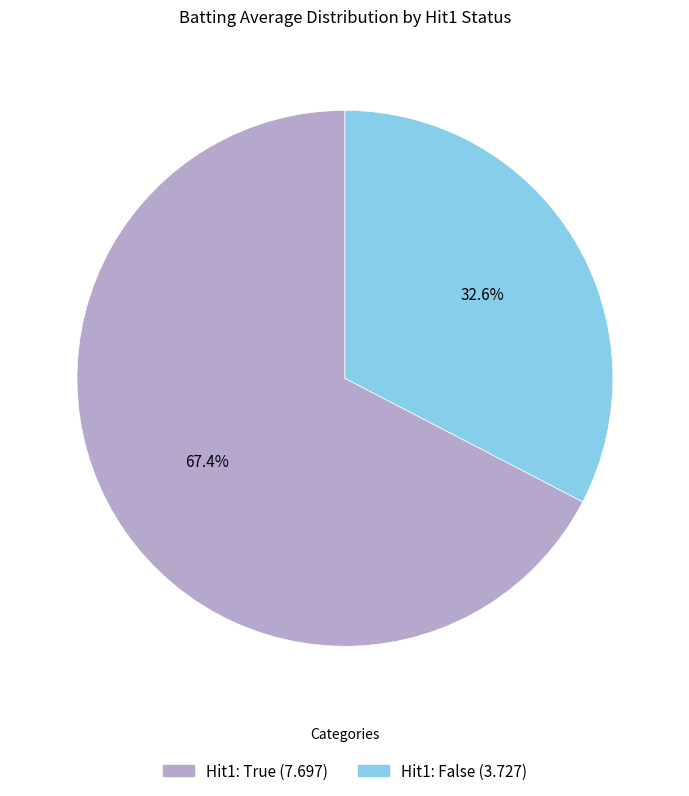

Is there a majority slice in this chart?

Yes